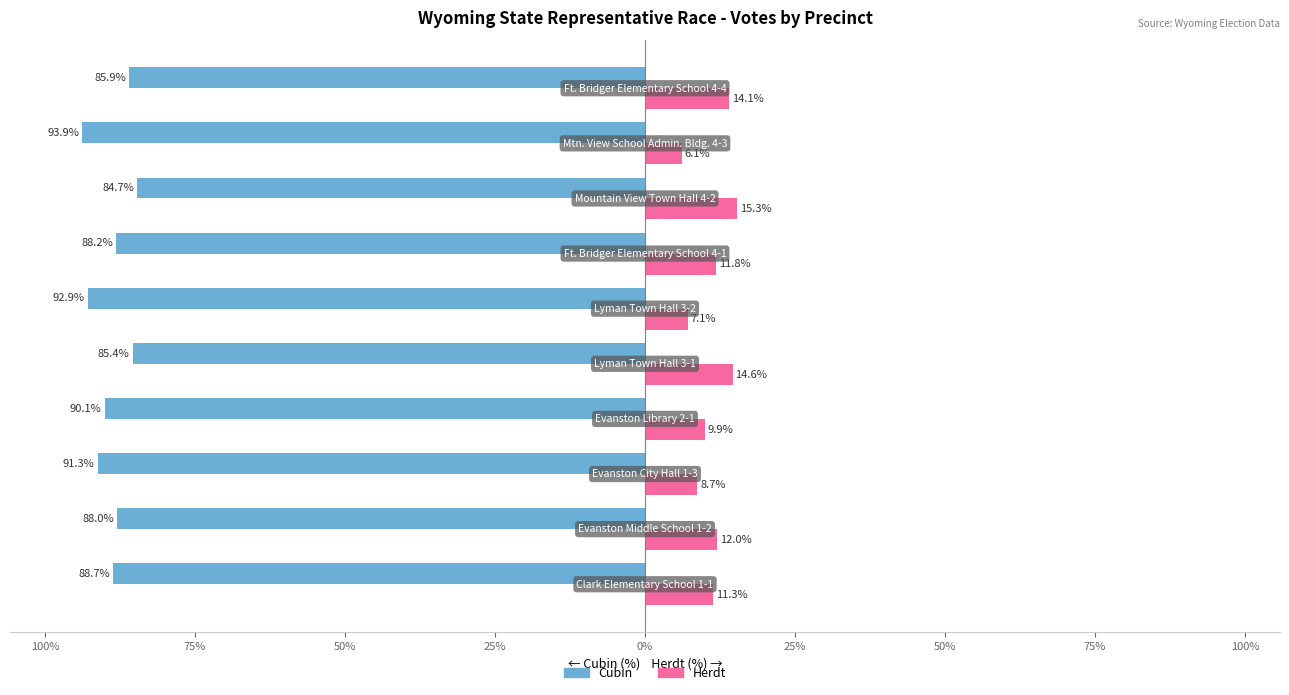

What is the value of the Herdt bar at the 7th from the left?

14.6